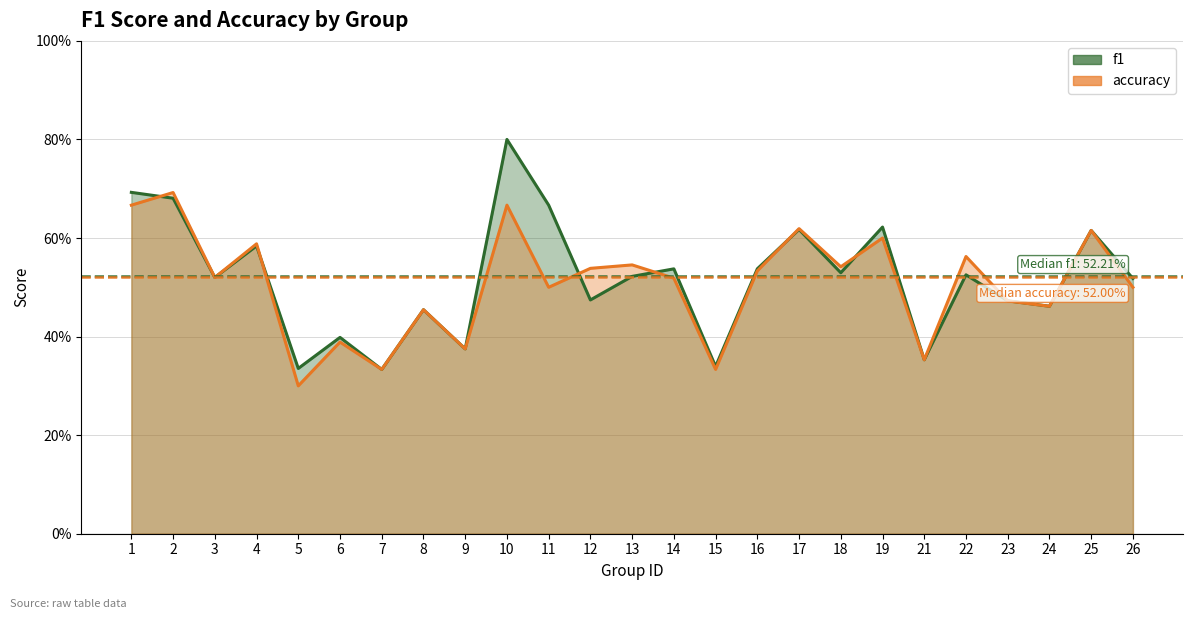

True or false: f1 has more than 1 interior local peaks.

True